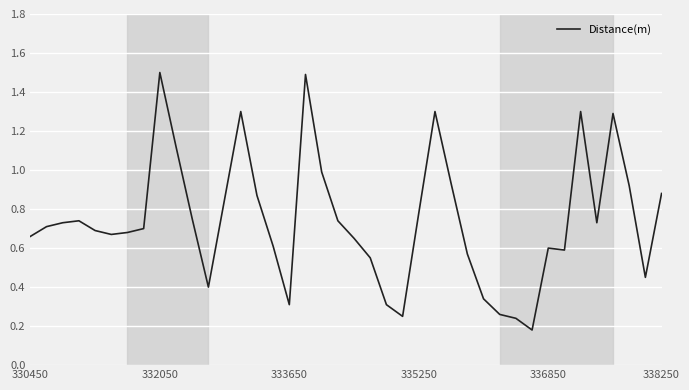

What is the difference between the maximum and minimum values?

1.3